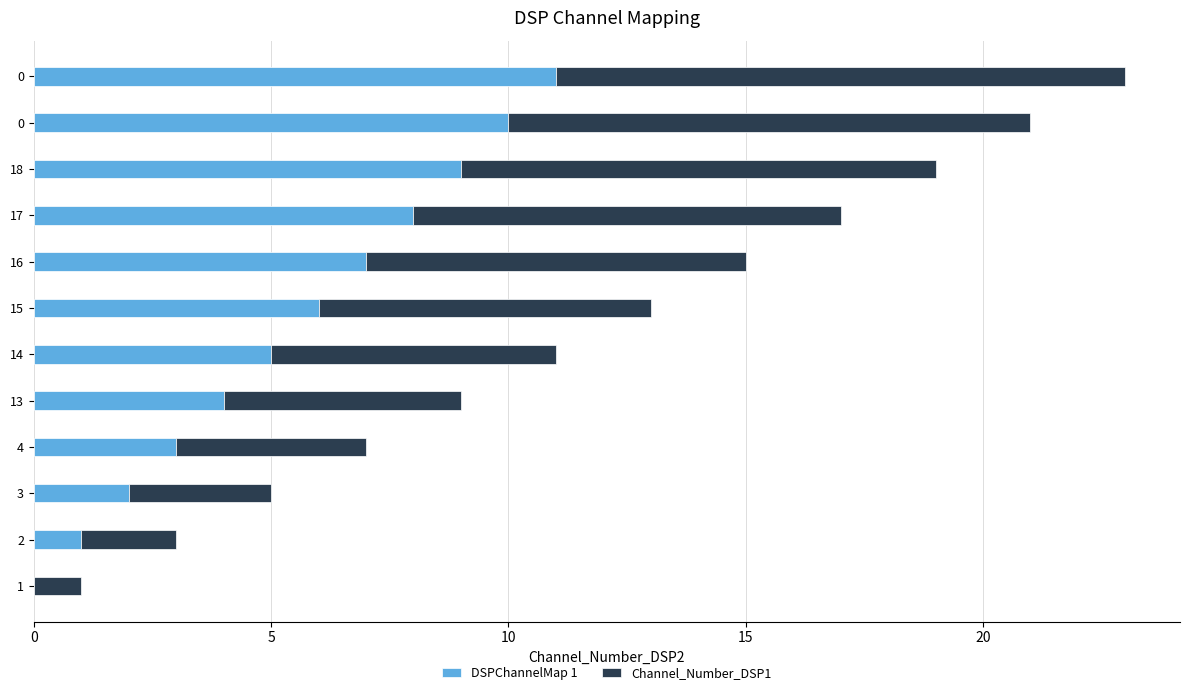

What is the value of the DSPChannelMap 1 bar at the 9th from the left?

8